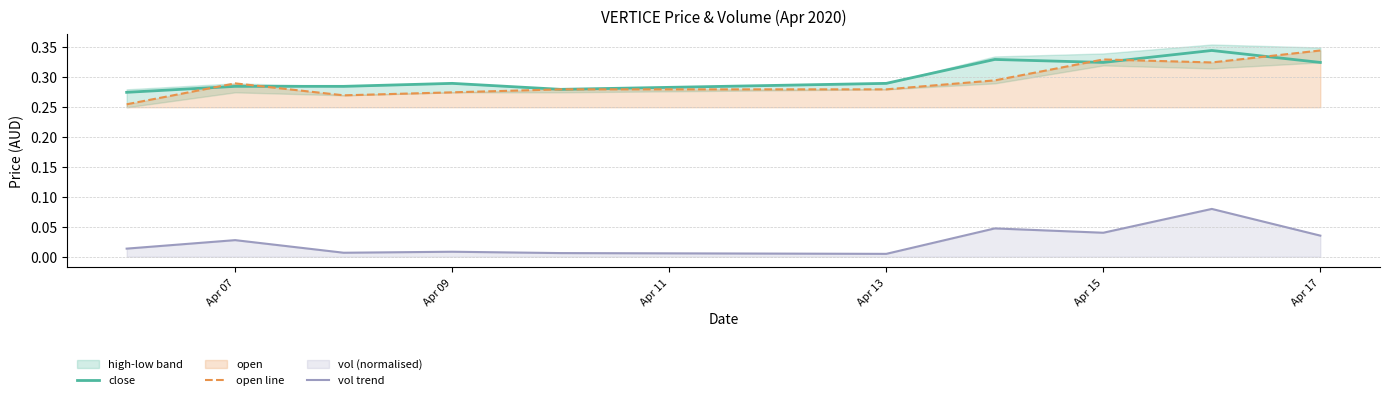

Which series has the widest spread of values?

open line